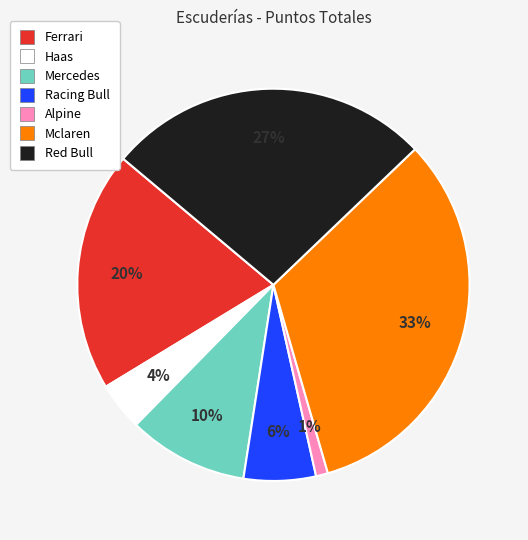

Do Alpine and Red Bull together represent more than half of the pie?

No